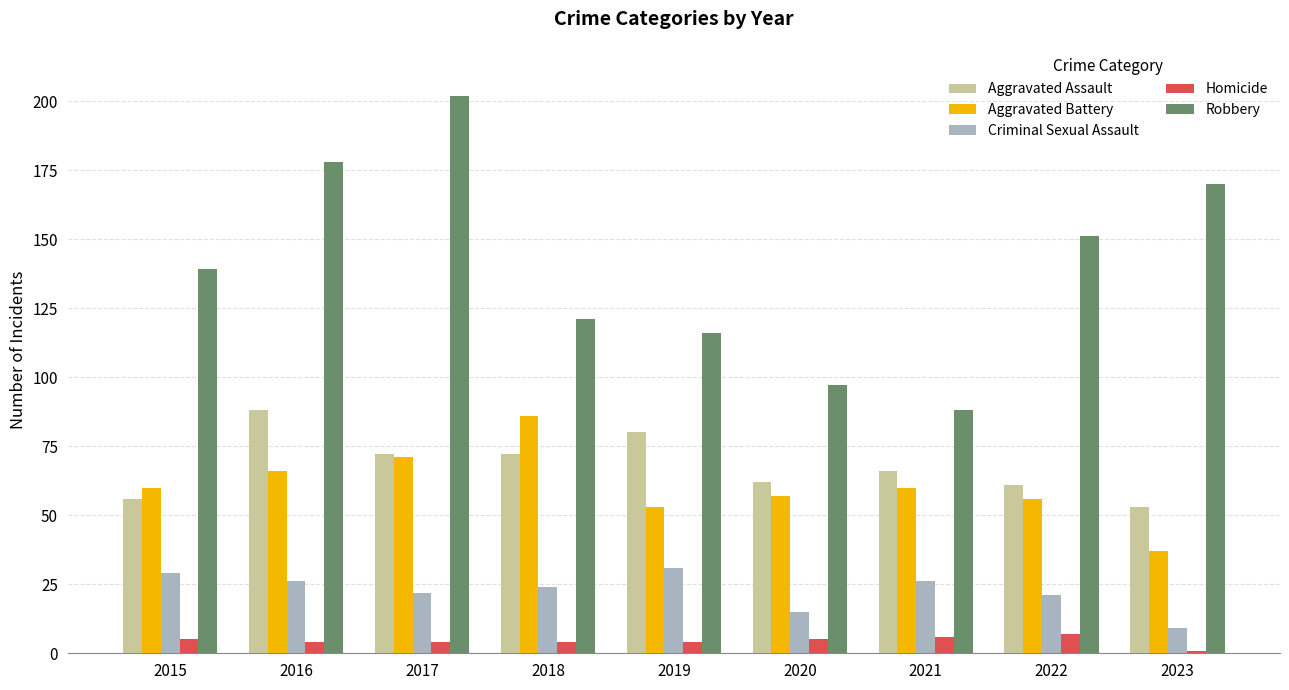

Rank the series at 2016 from highest to lowest value.

Robbery, Aggravated Assault, Aggravated Battery, Criminal Sexual Assault, Homicide